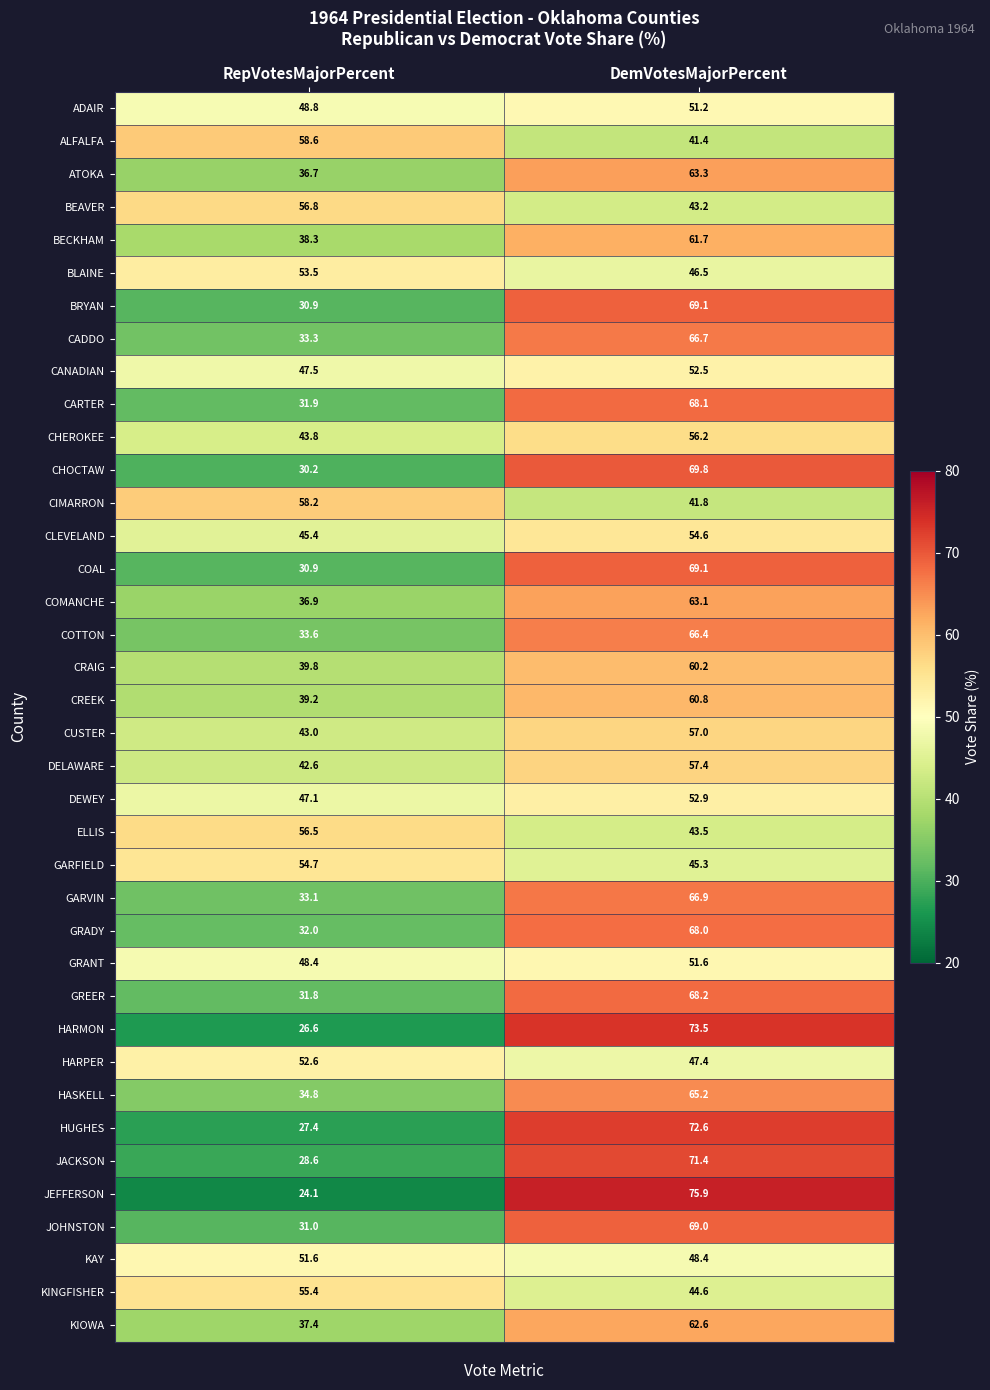

True or false: KINGFISHER has a value of 55.4 at RepVotesMajorPercent.

True